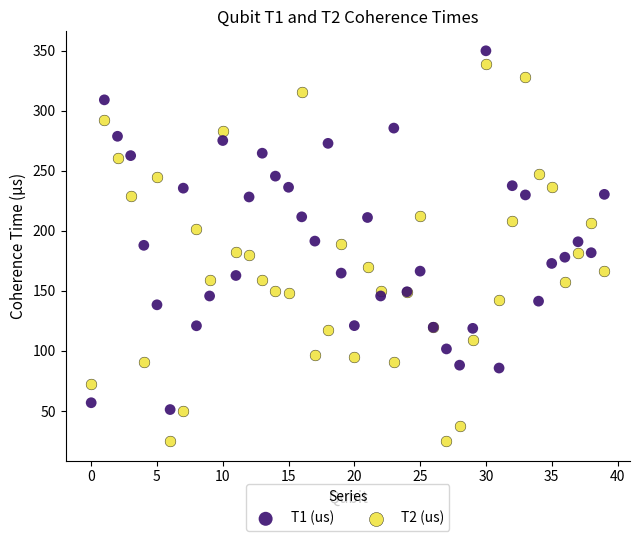

Which series contains the lowest Y value?

T2 (us)